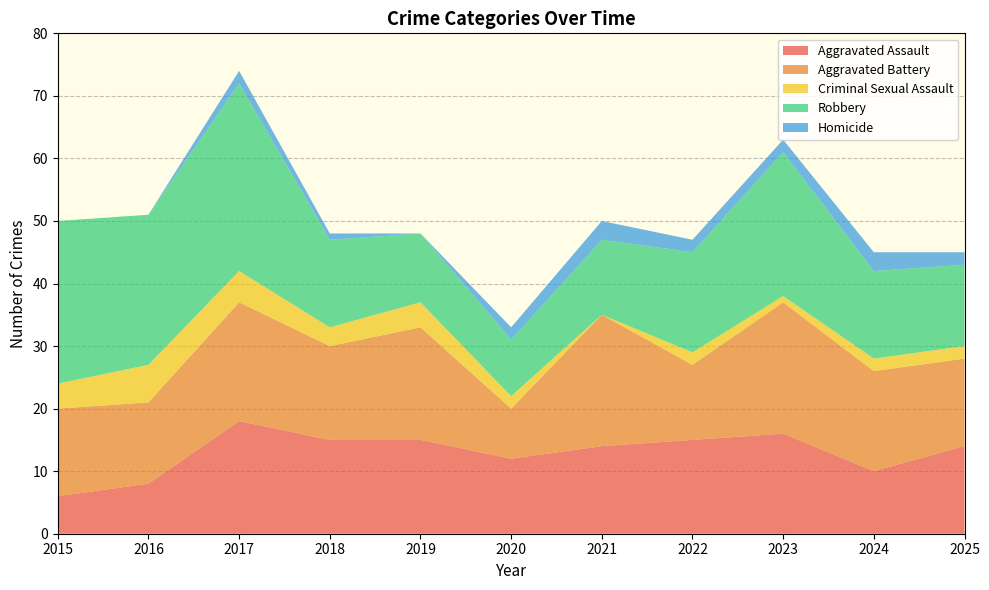

Reading left to right, transcribe all the data shown in this chart.

Aggravated Assault: 6	8	18	15	15	12	14	15	16	10	14
Aggravated Battery: 14	13	19	15	18	8	21	12	21	16	14
Criminal Sexual Assault: 4	6	5	3	4	2	0	2	1	2	2
Robbery: 26	24	30	14	11	9	12	16	23	14	13
Homicide: 0	0	2	1	0	2	3	2	2	3	2